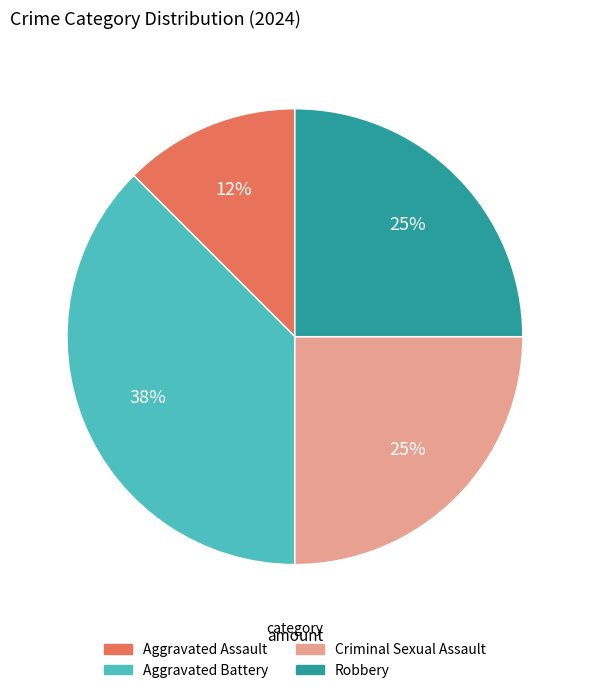

Between Aggravated Assault and Aggravated Battery, which is larger?

Aggravated Battery